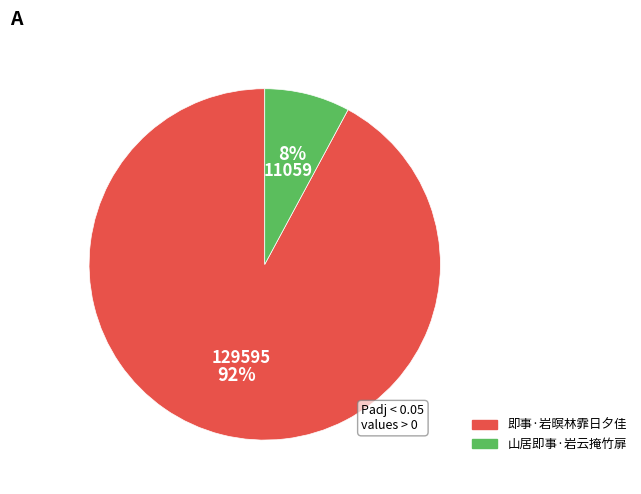

Rank the categories by value from highest to lowest.

即事·岩暝林霏日夕佳, 山居即事·岩云掩竹扉